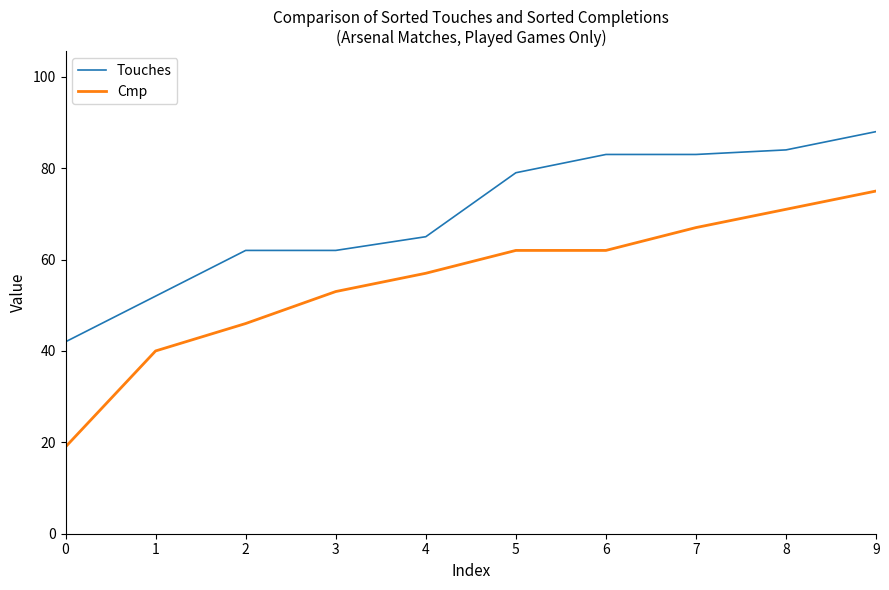

True or false: Touches and Cmp cross at least once.

False